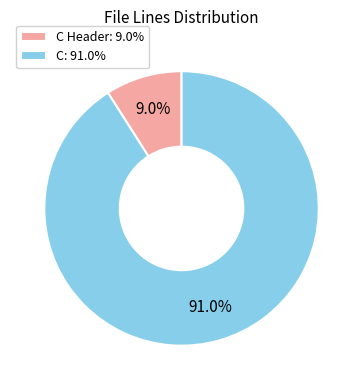

What portion of the pie excludes C Header: 9.0%?

91.0%